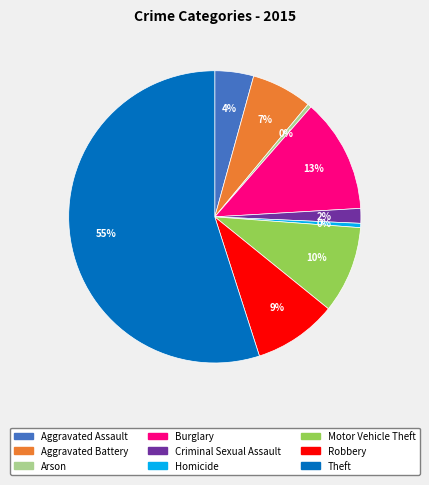

Is the sum of Theft and Aggravated Battery greater than half?

Yes